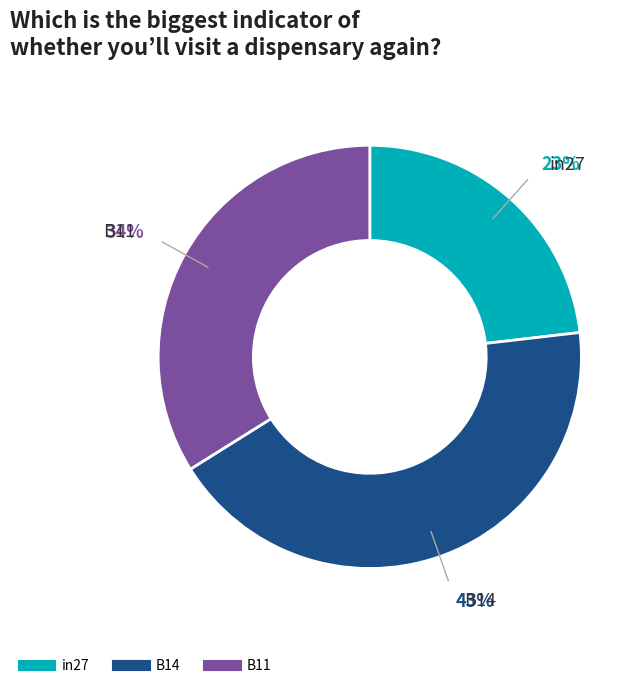

How many slices are in this pie chart?

3